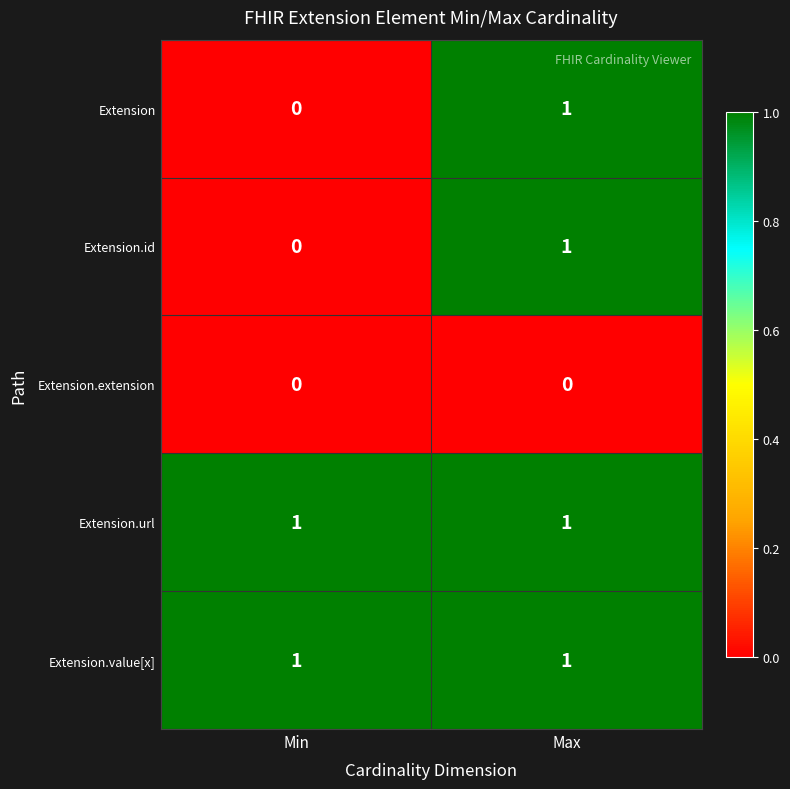

The value of Extension.id at Max is 1. True or false?

True